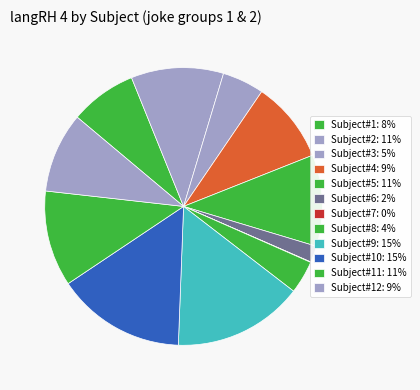

How many slices are in this pie chart?

12